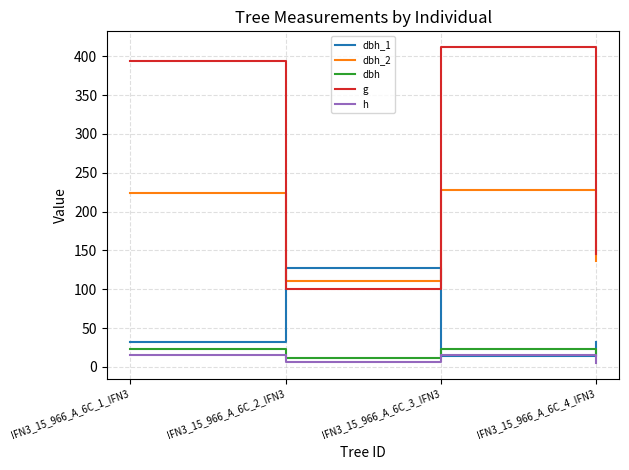

Which series changed the most between IFN3_15_966_A_6C_2_IFN3 and IFN3_15_966_A_6C_3_IFN3?

g